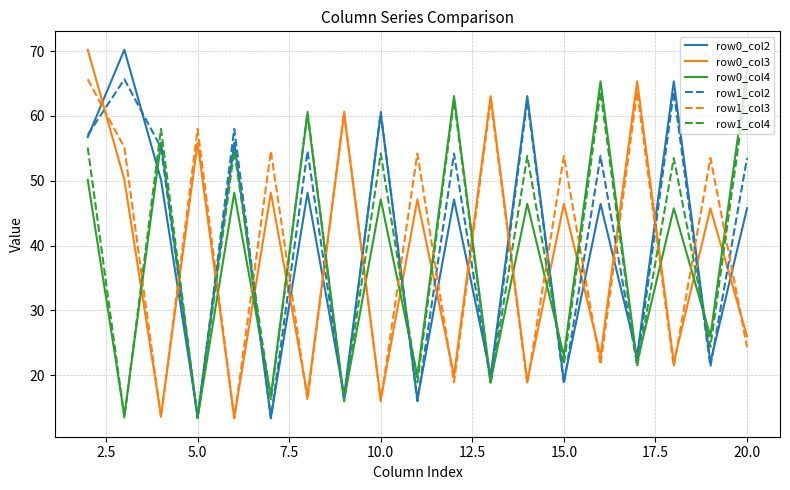

What is the minimum value shown in the chart?

13.3